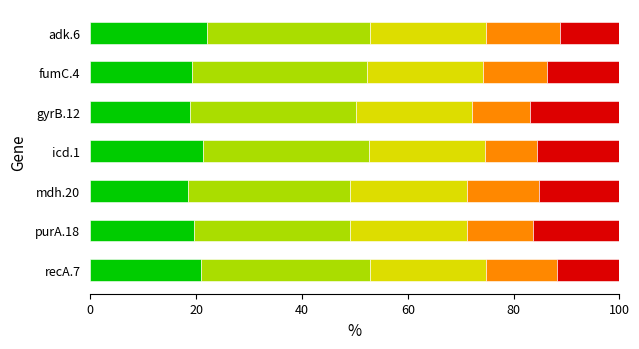

What is the total value across all series at mdh.20?

100.0